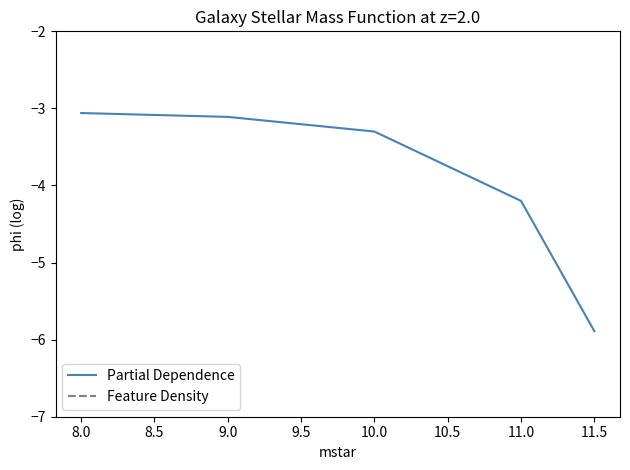

Is it true that Partial Dependence equals -2.3 at 10.0?

False